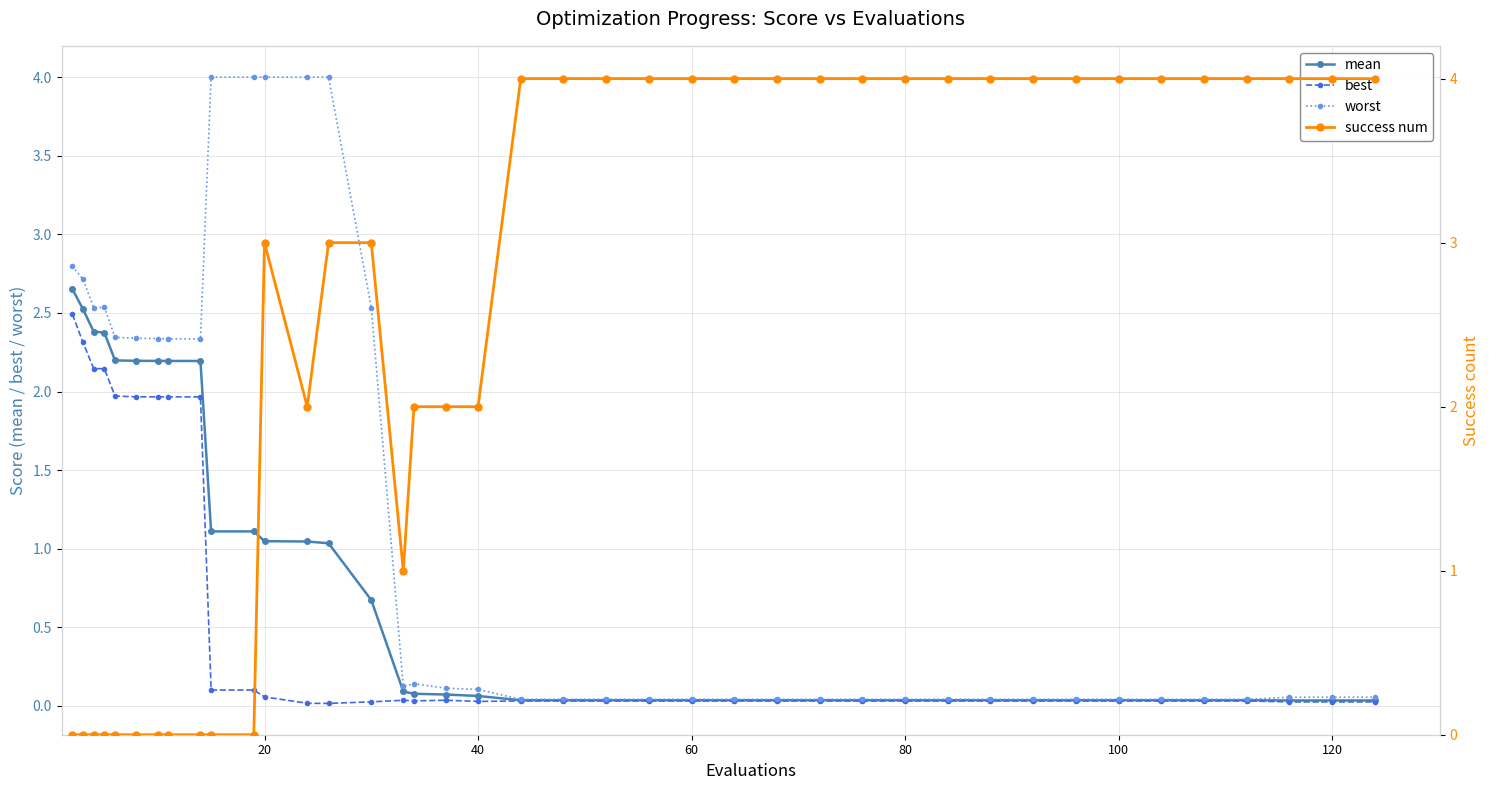

What is the maximum value for worst?

4.0